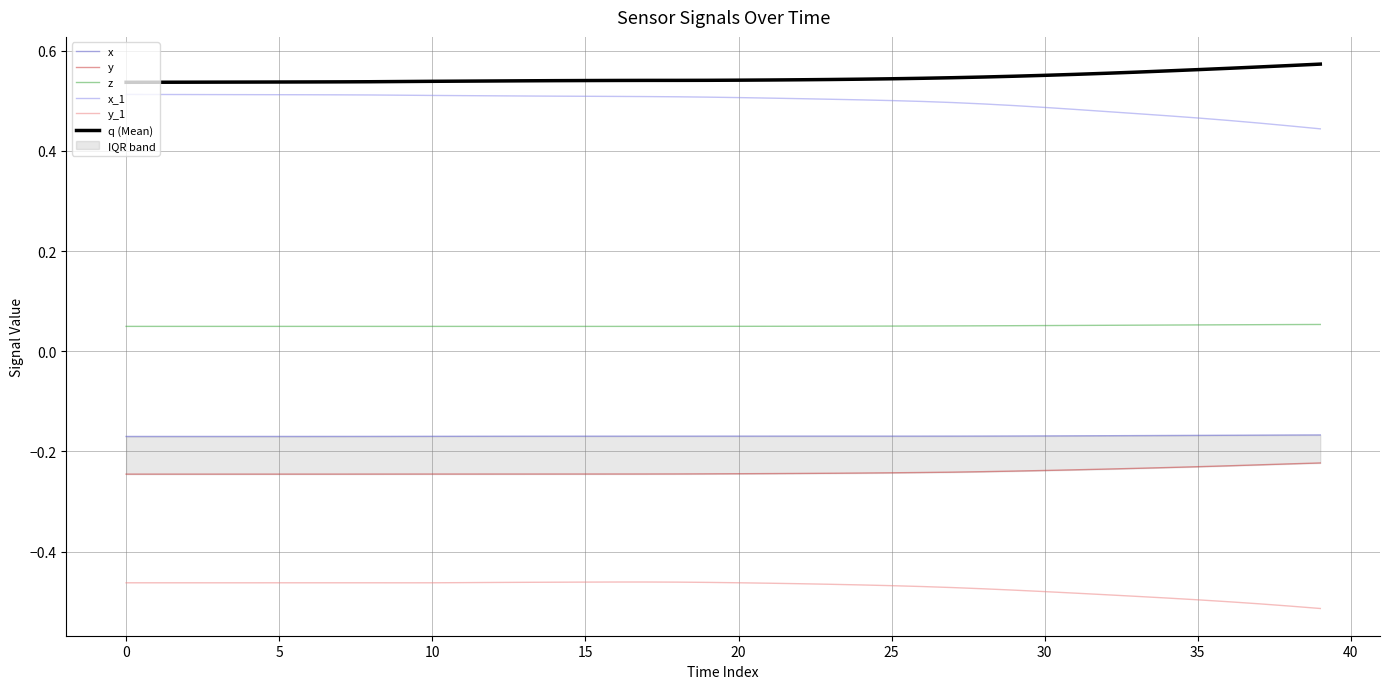

Is the value of y at 19 greater than the value of y_1 at 40?

Yes